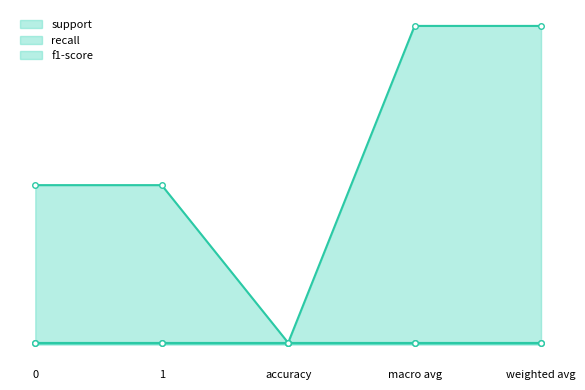

What is the spread (max minus min) of values at 1?

100